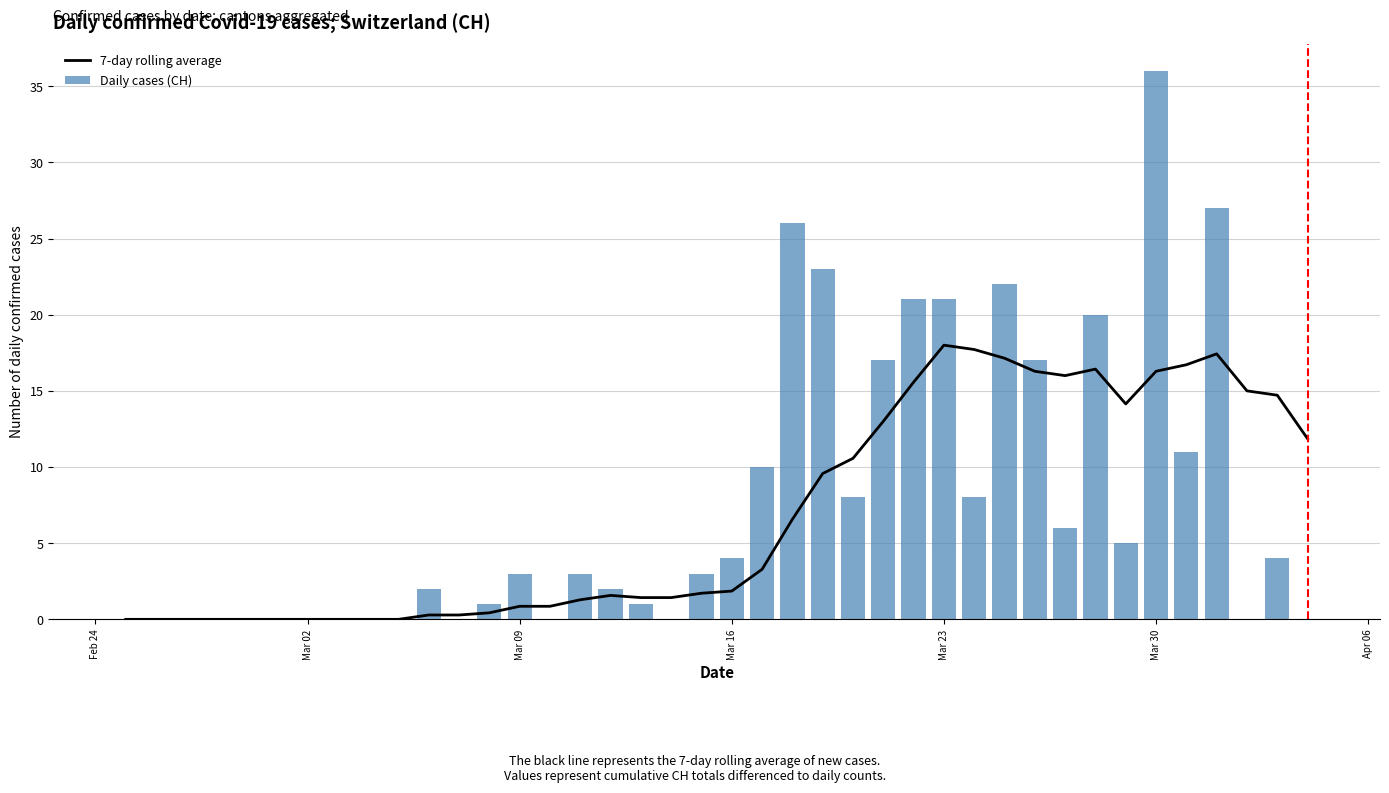

Is it true that Daily cases (CH) equals 0 at Mar 02?

True